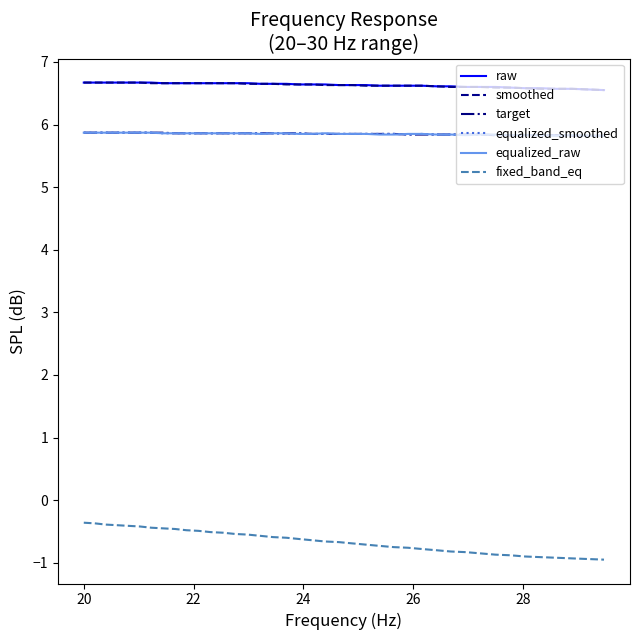

True or false: fixed_band_eq and equalized_smoothed intersect in this chart.

False